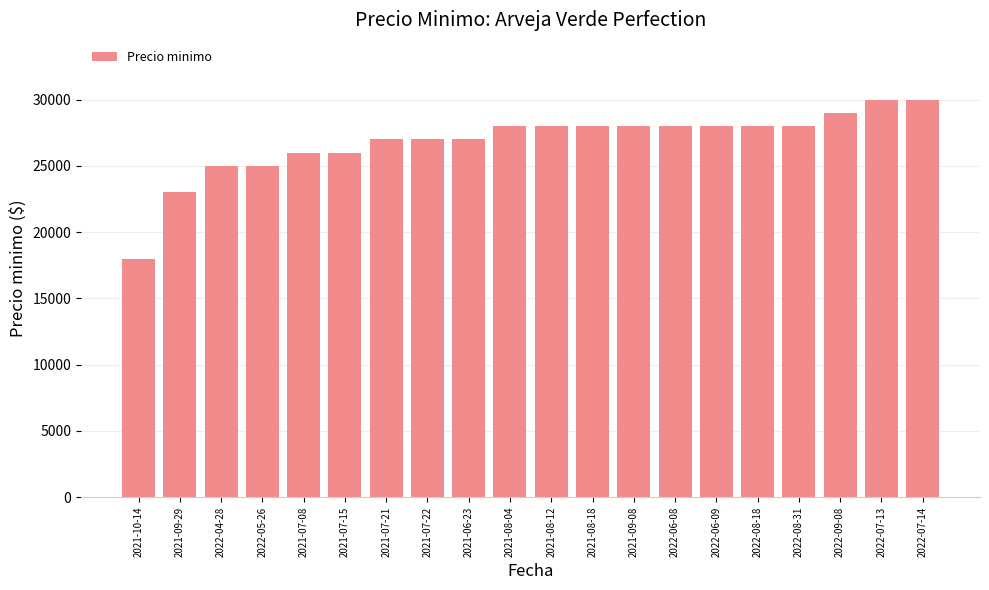

How many bars are there in total?

20